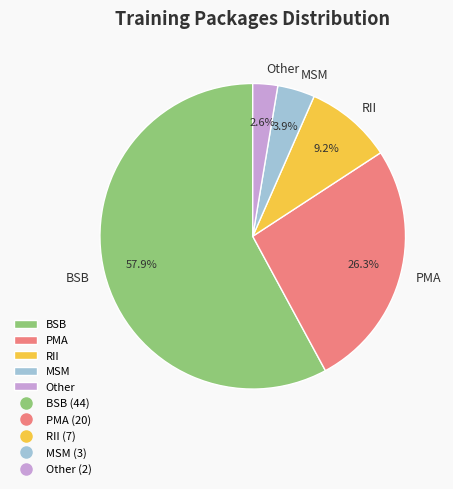

What is the smallest slice in the pie chart?

Other